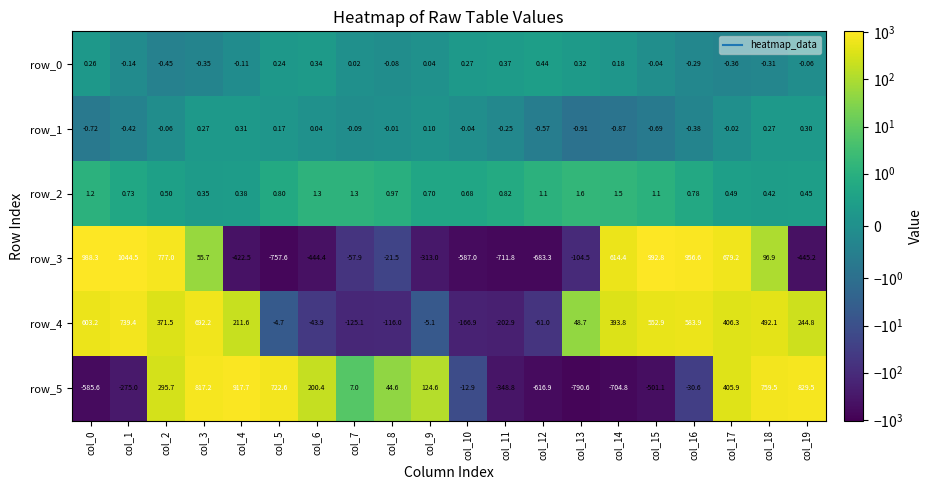

Is the value of row_3 at col_7 greater than the value of row_1 at col_7?

No